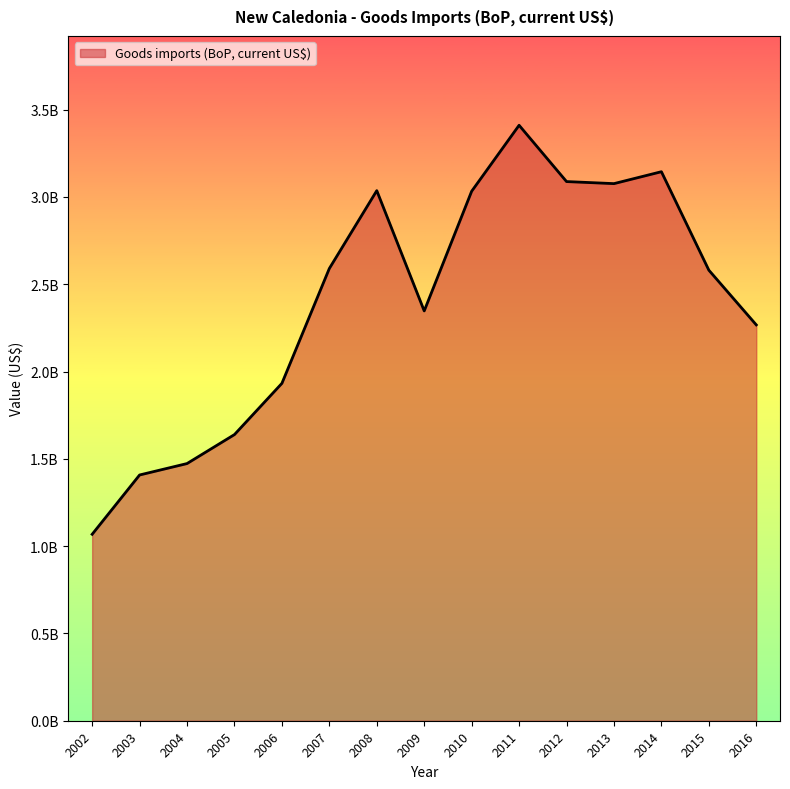

Does the chart display data point markers on the line(s)?

No